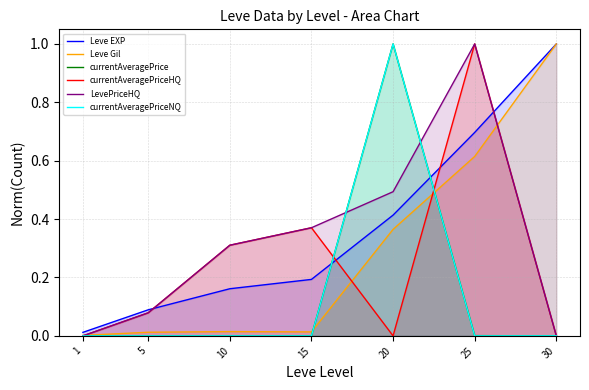

After their last crossing, which series has the higher values: currentAveragePriceNQ or currentAveragePriceHQ?

currentAveragePriceNQ